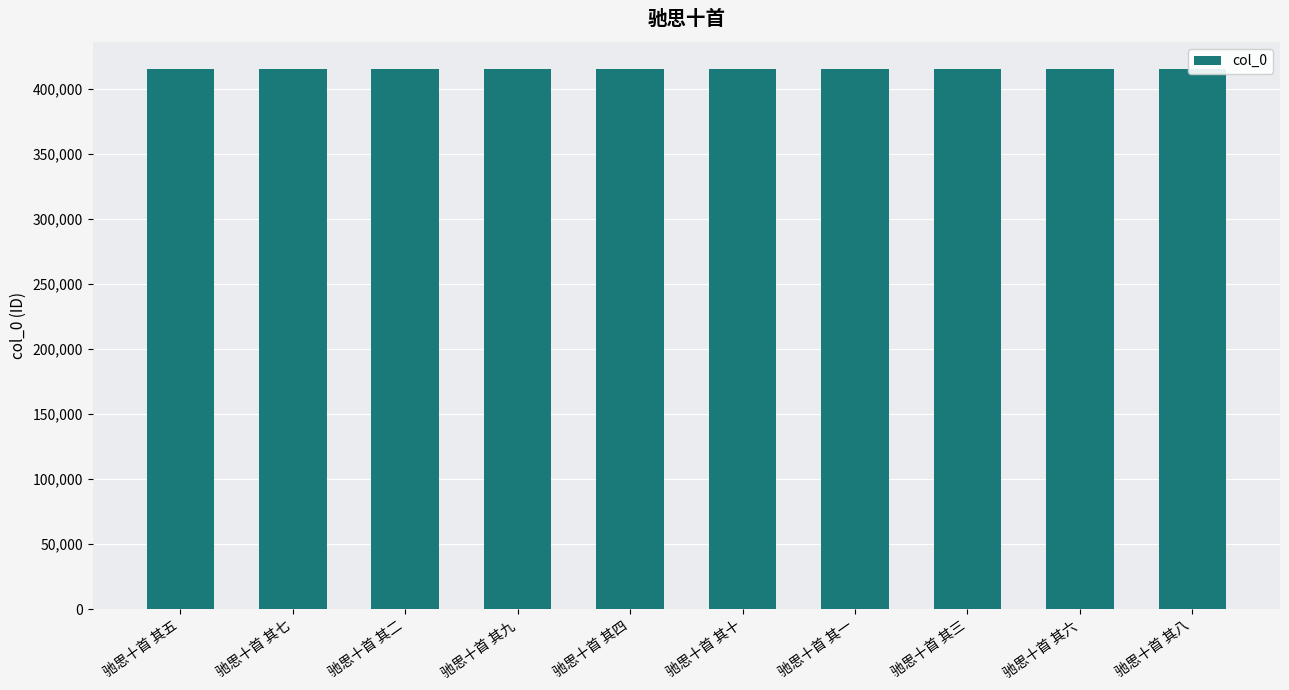

True or false: the data shows 415215 at 驰思十首 其二.

True